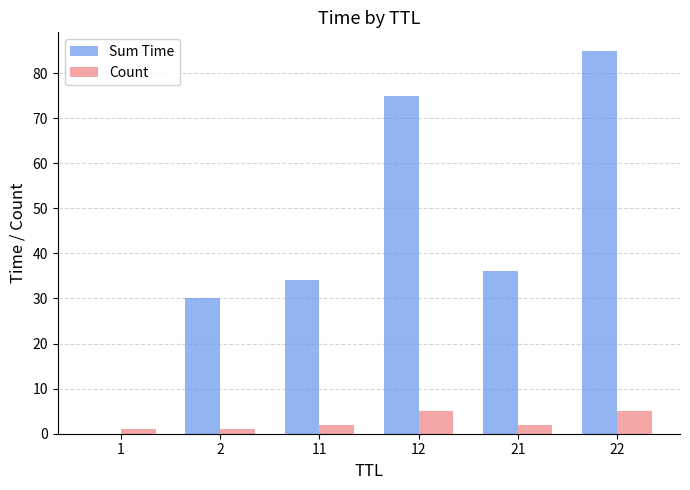

Which series has the largest total across all categories?

Sum Time